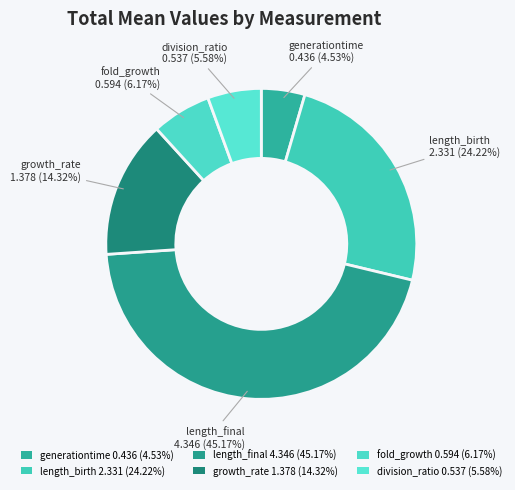

What is the total percentage of length_birth and fold_growth?

30.4%